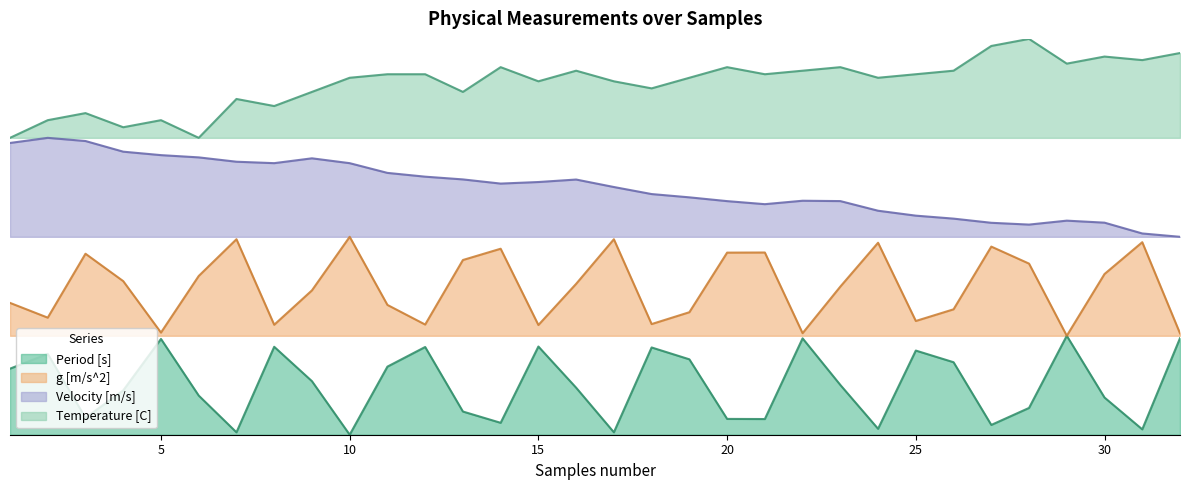

True or false: Velocity [m/s] has more than 0 points higher than both neighbors.

True